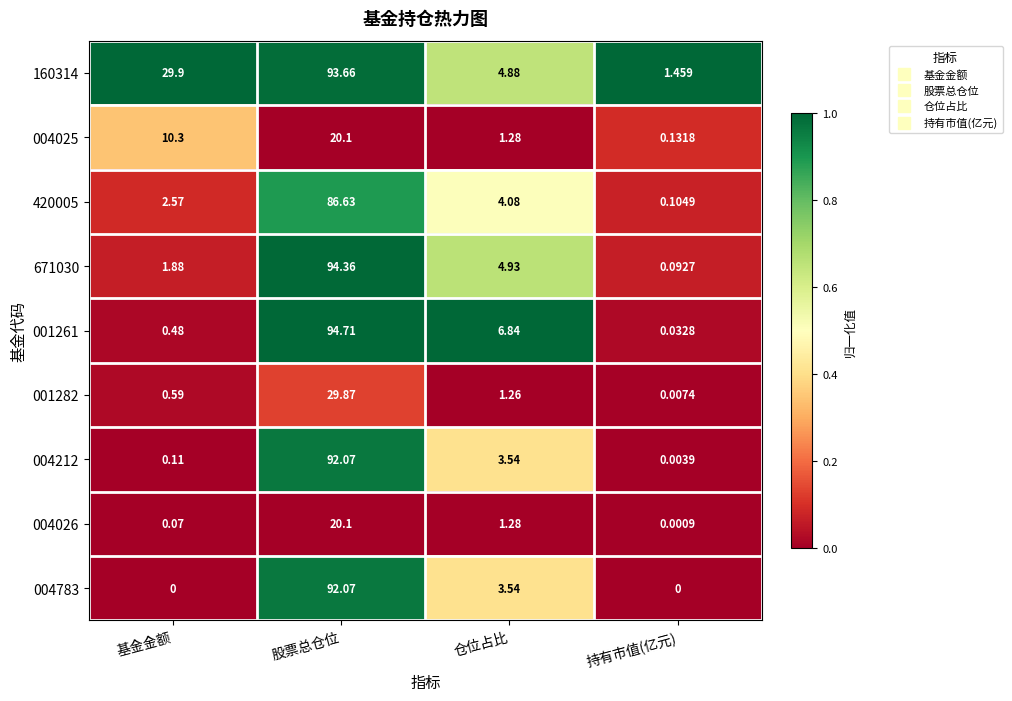

At which label does 004783 reach its peak?

股票总仓位